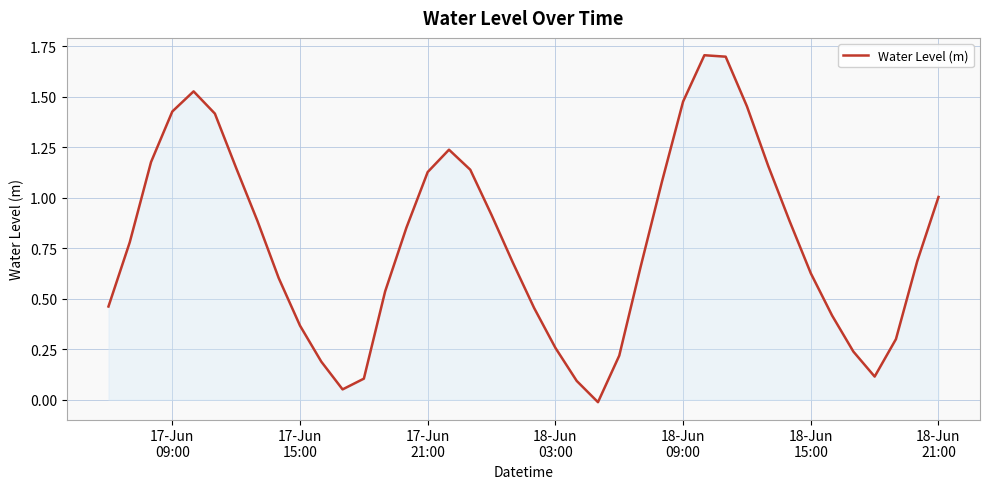

What is the greatest value displayed?

1.7